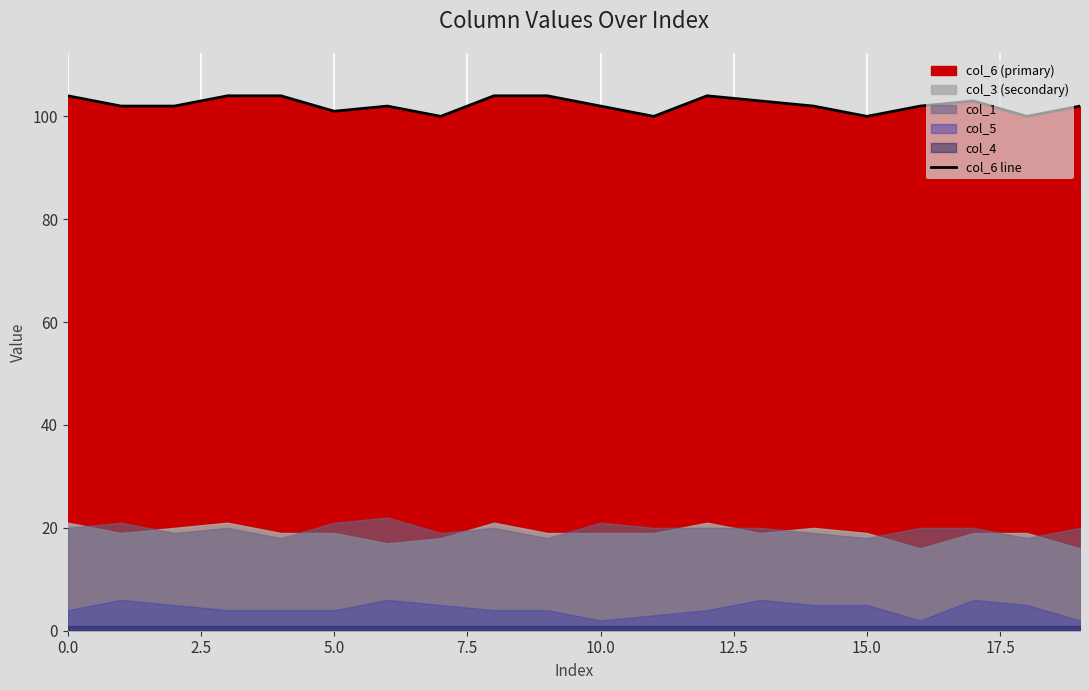

What is the highest value of the col_6 line series?

104